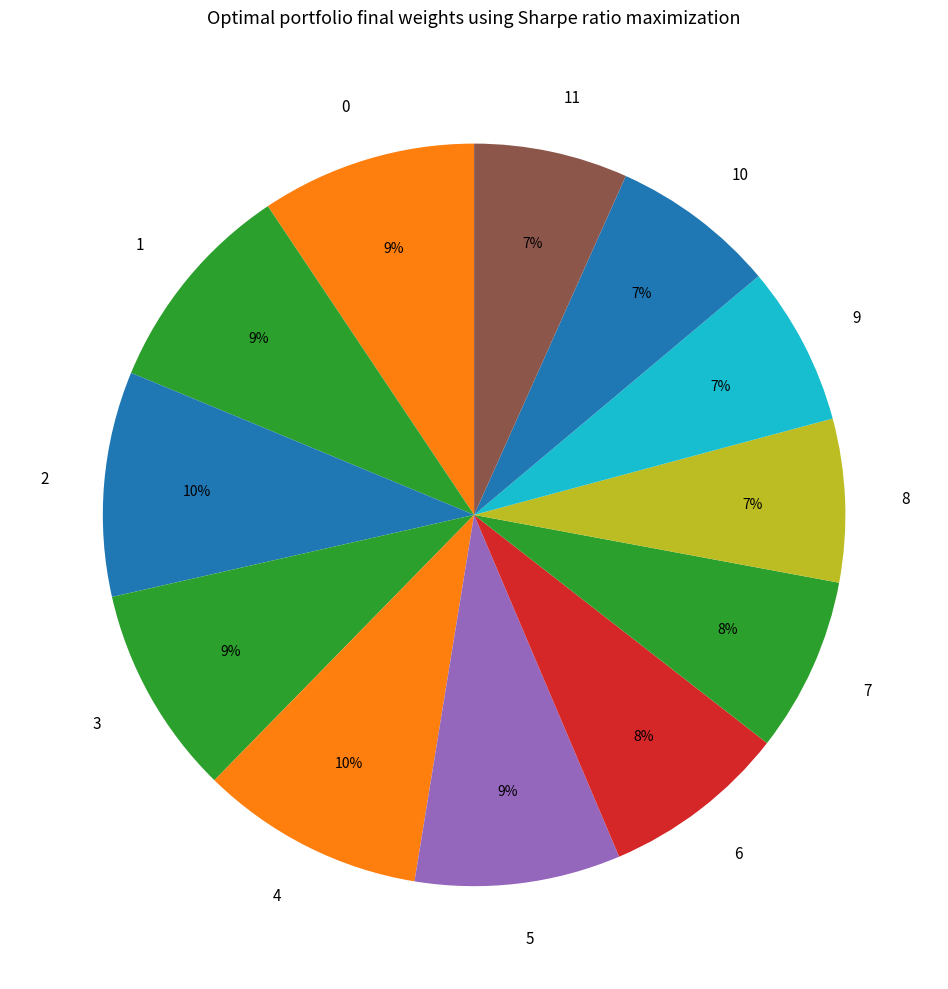

To the nearest percent, what is the difference between the 8 and 3 slice percentages?

2%